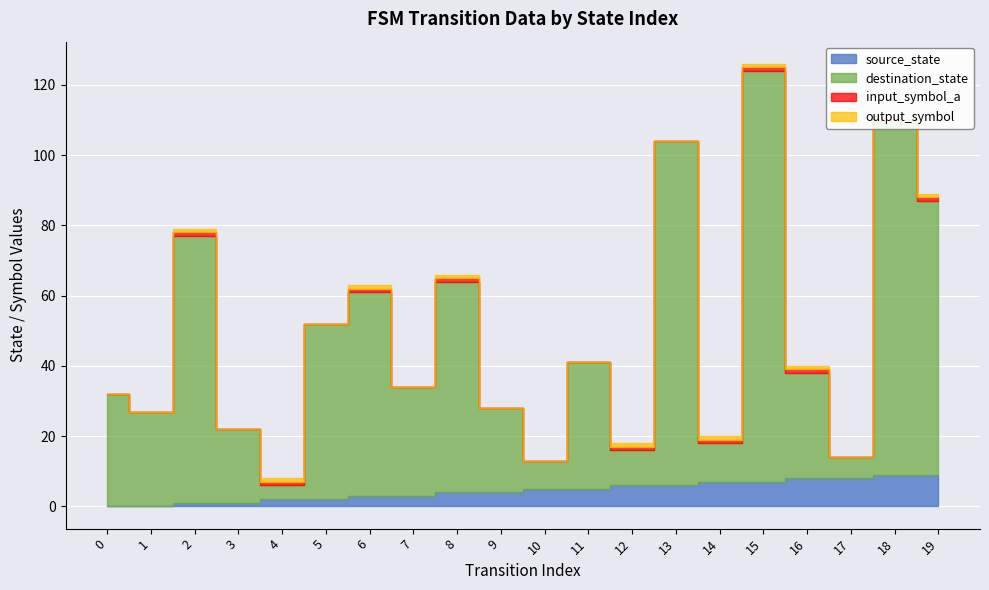

What is the spread (max minus min) of values at 19?

77